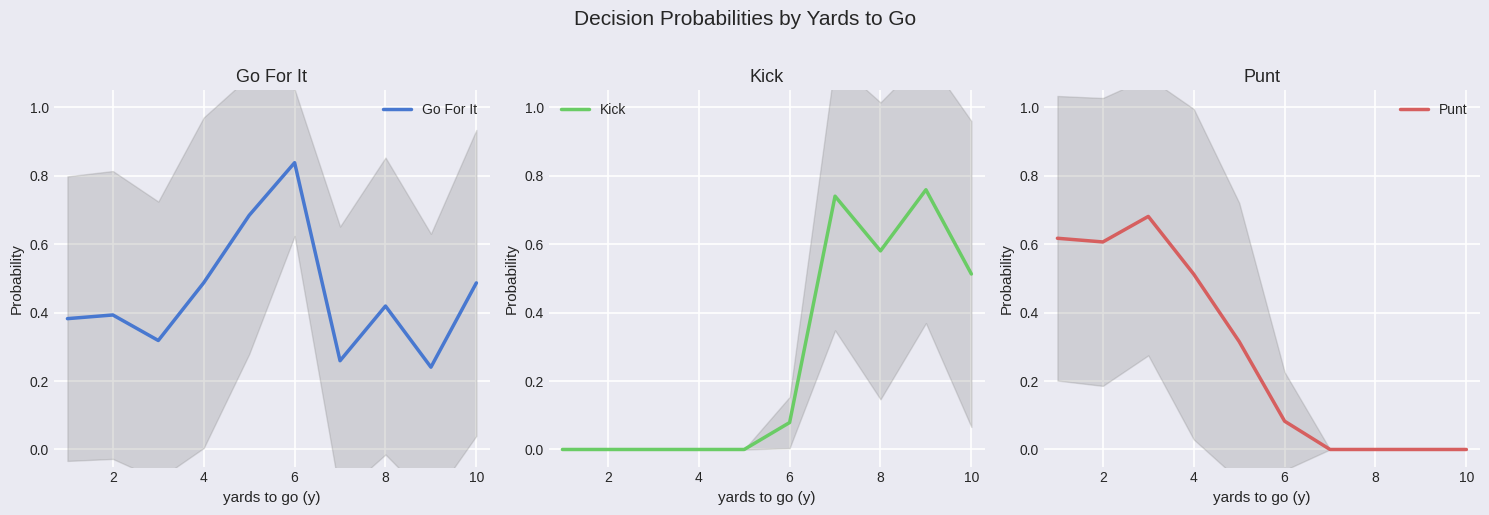

At how many categories does at least one series exceed 0?

10